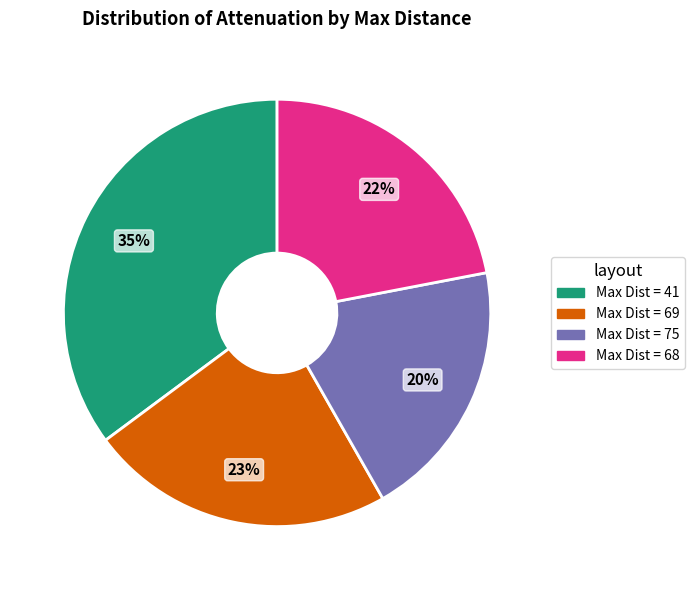

What percentage is the Max Dist = 41 slice, to the nearest percent?

35%